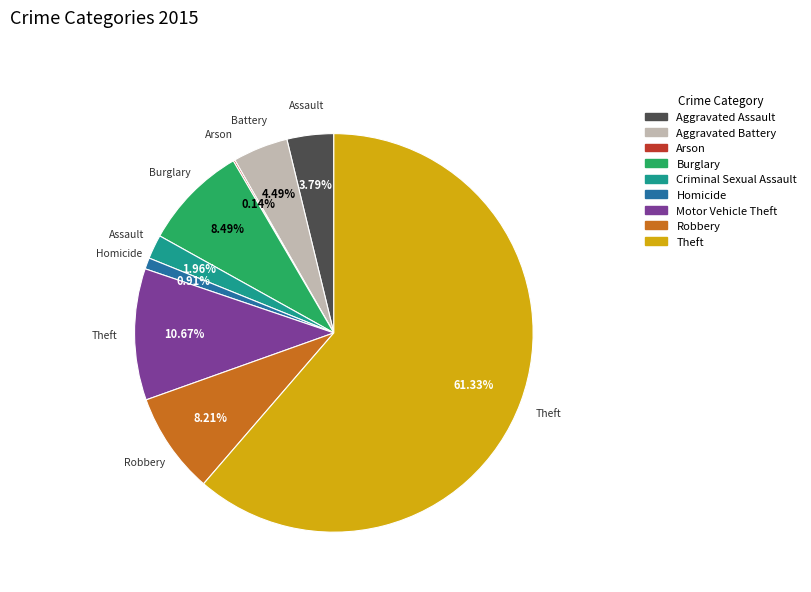

To the nearest percent, what percentage of the pie is Aggravated Assault?

4%